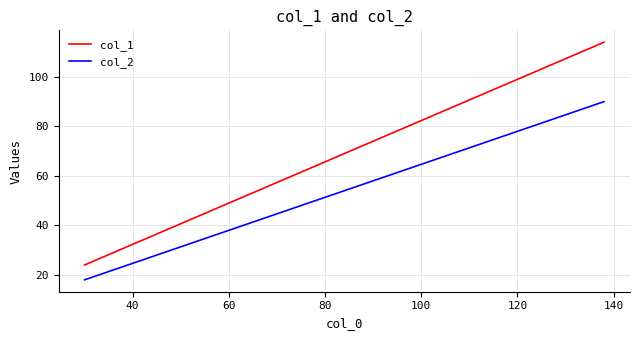

How many lines are shown in the chart?

2